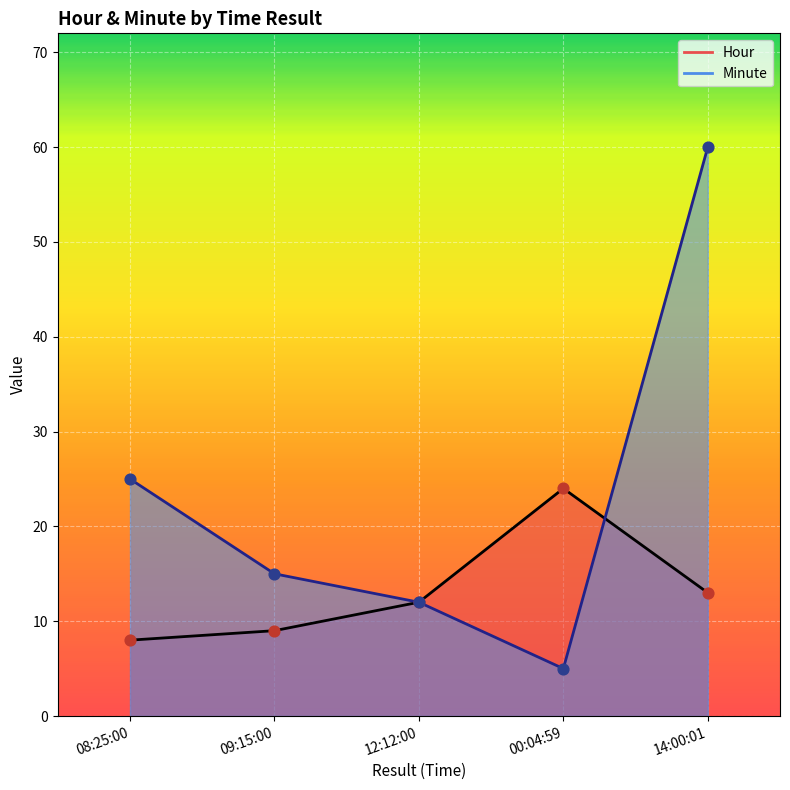

At how many categories does at least one series exceed 42?

1